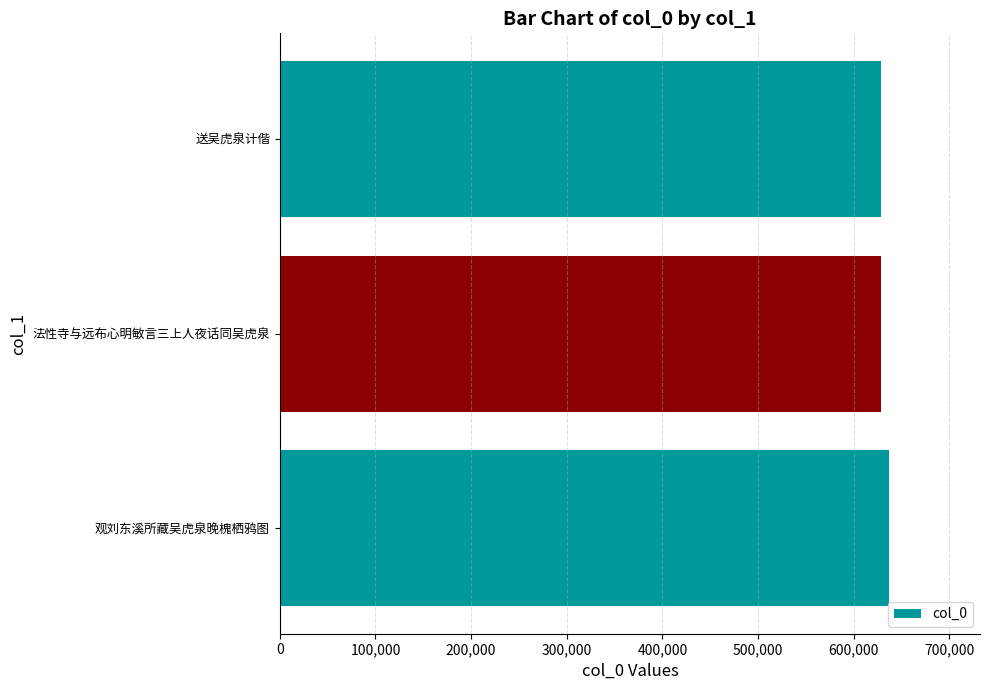

Count the number of data series in this chart.

1